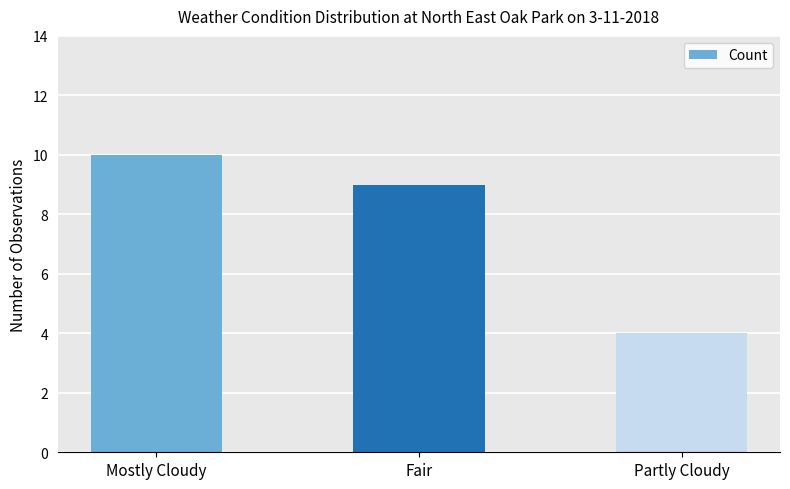

Does the chart contain stacked bars?

No